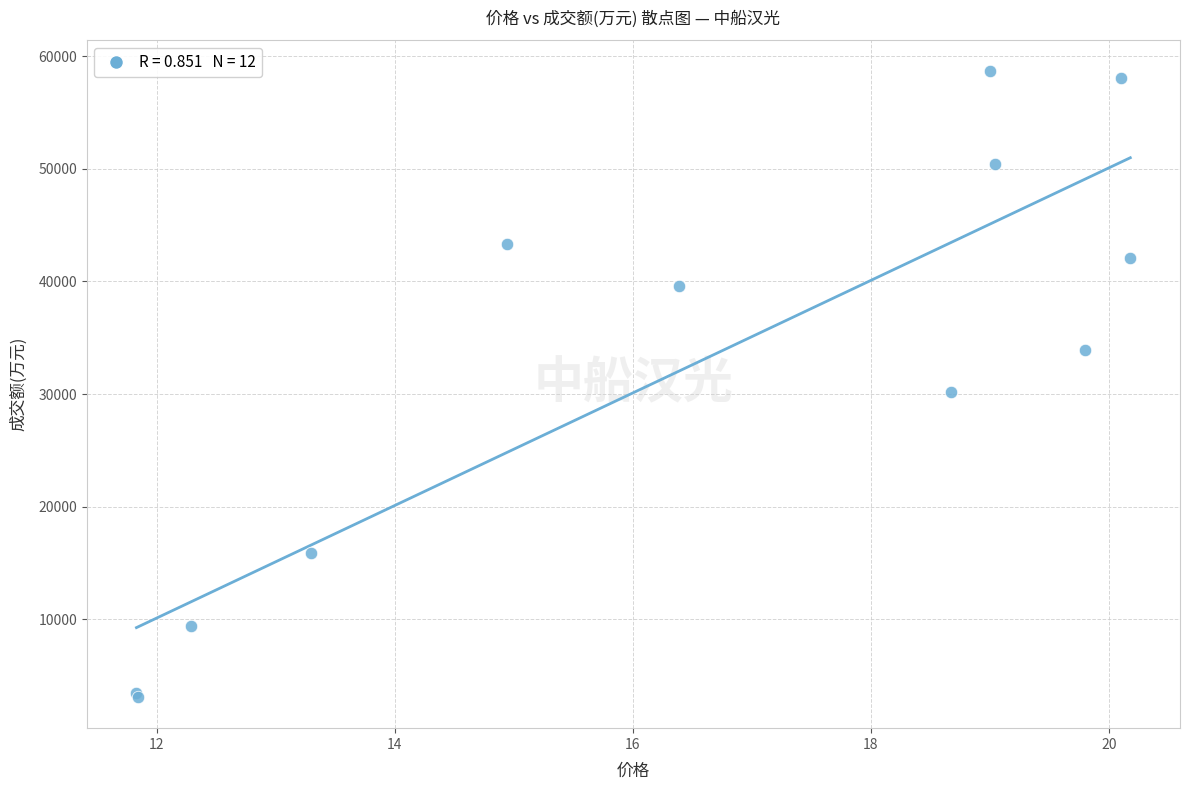

What Y value in the scatter plot is closest to 30878?

30159